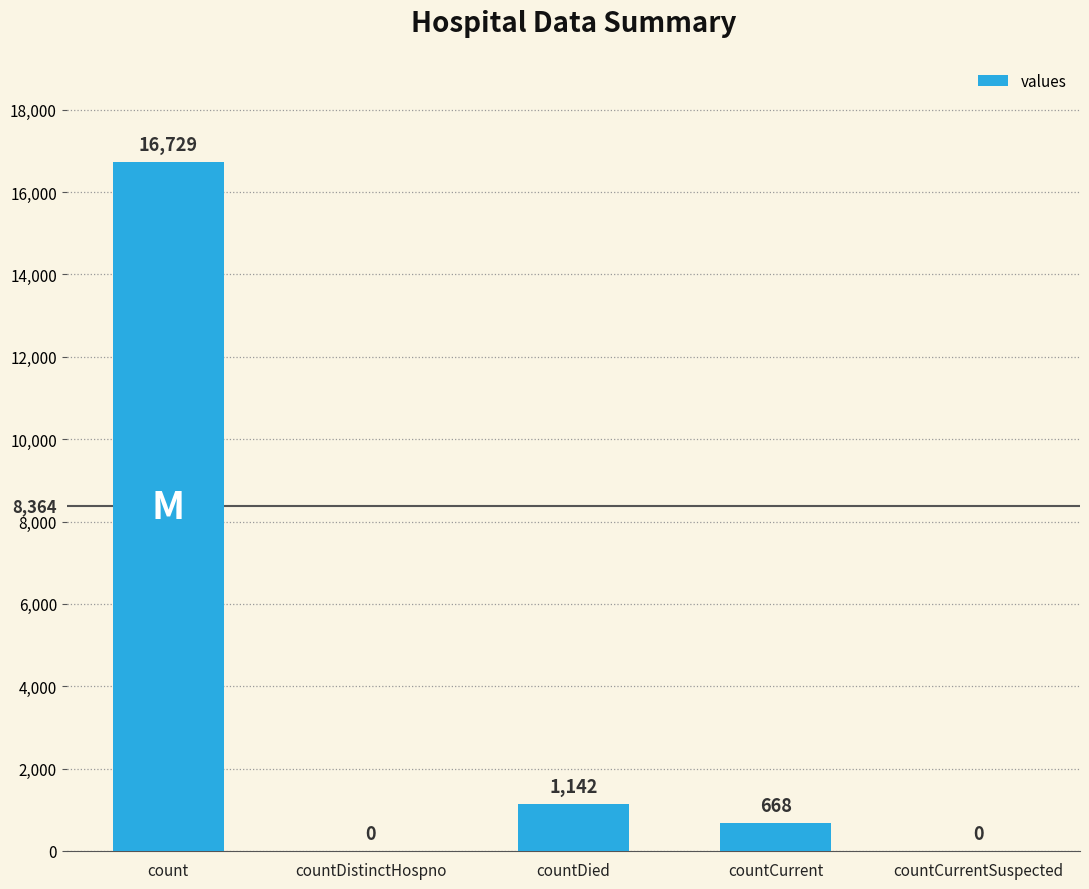

What is the change in value from countDistinctHospno to countDied?

+1142